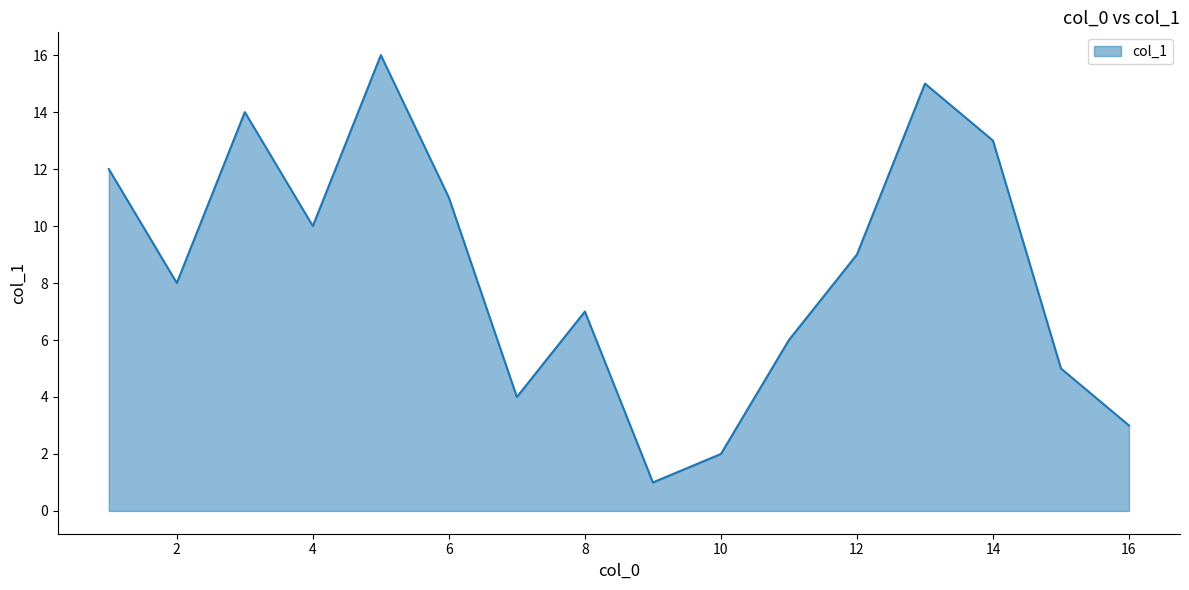

What is the difference between the maximum and minimum values?

15